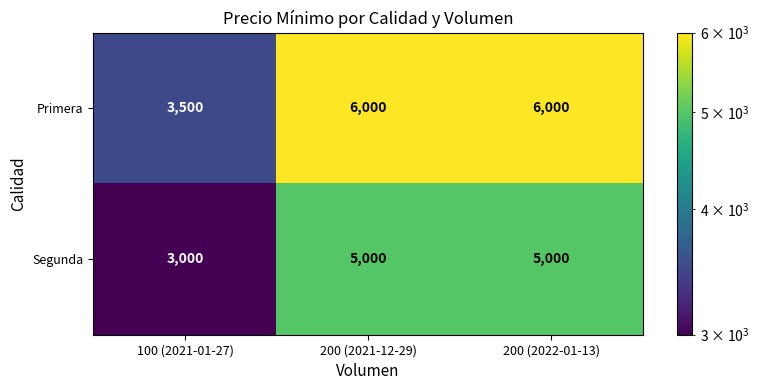

Reading left to right, what are all the values shown in this chart?

Primera: 3500	6000	6000
Segunda: 3000	5000	5000